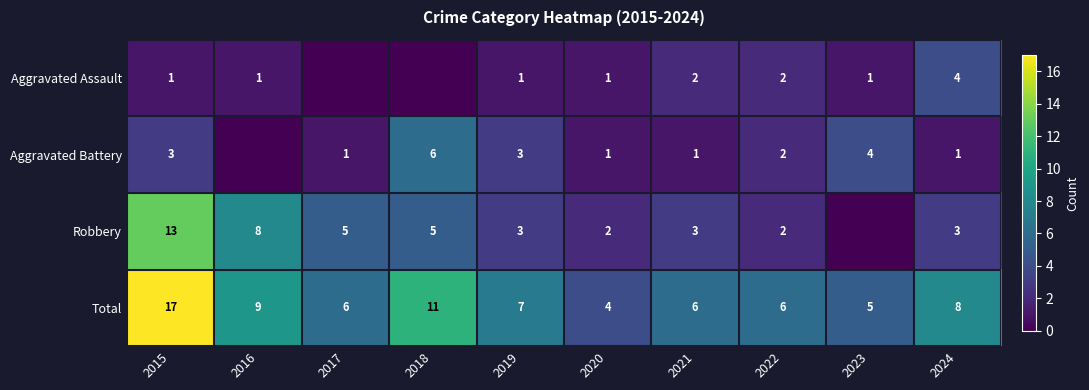

Where is Total nearest to the value 10?

2016